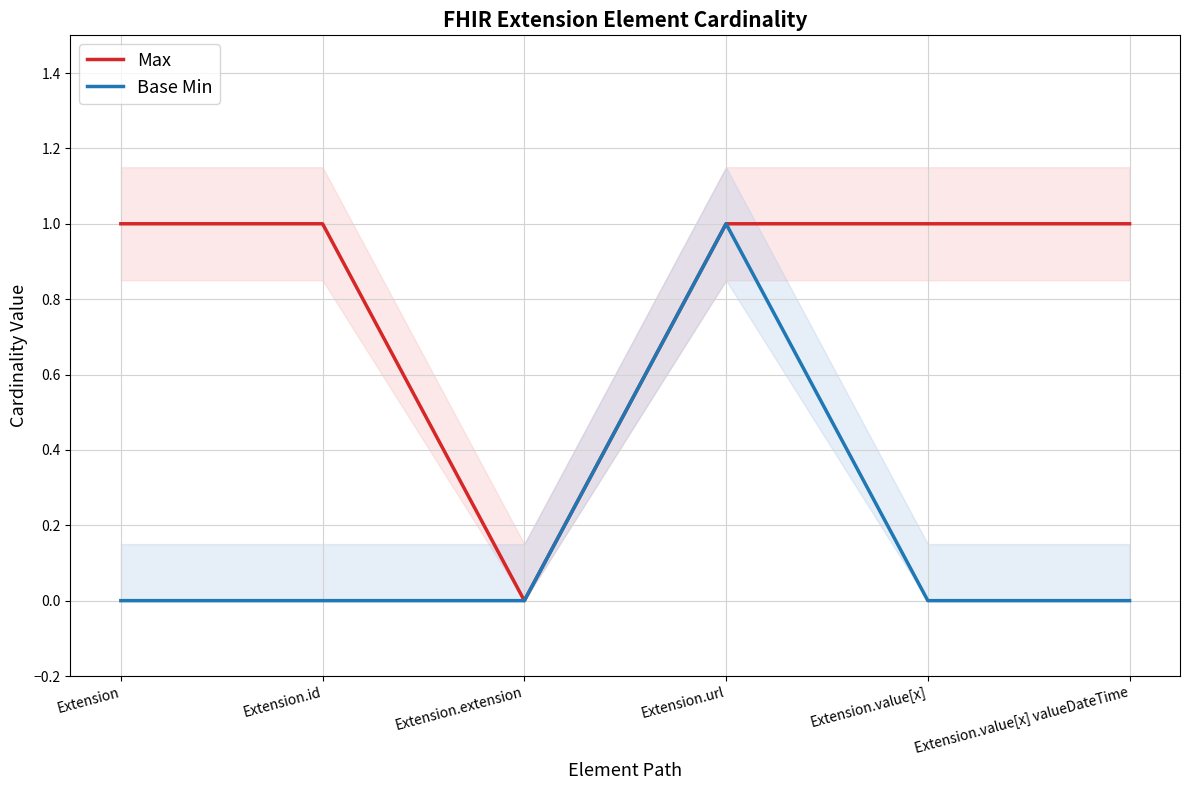

Rank the categories by Max value from lowest to highest.

Extension.extension, Extension, Extension.id, Extension.url, Extension.value[x], Extension.value[x] valueDateTime